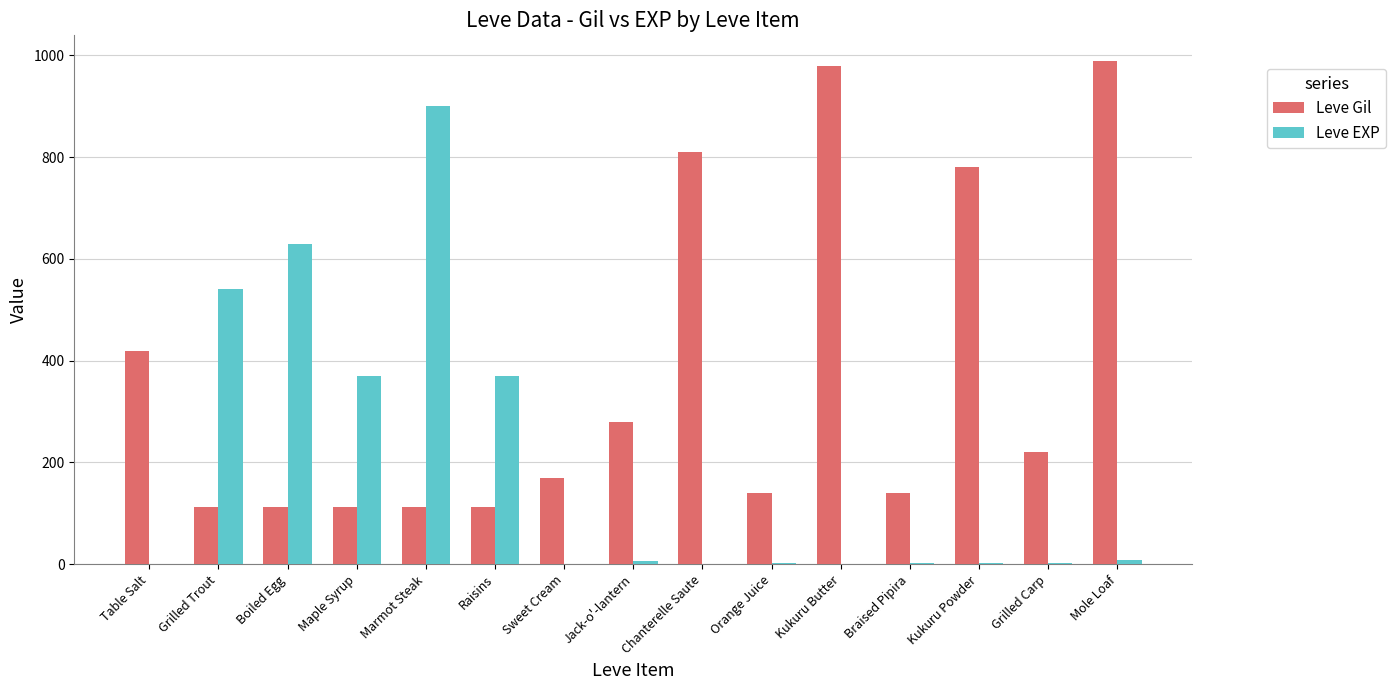

What are all the series names shown in the legend?

Leve Gil, Leve EXP